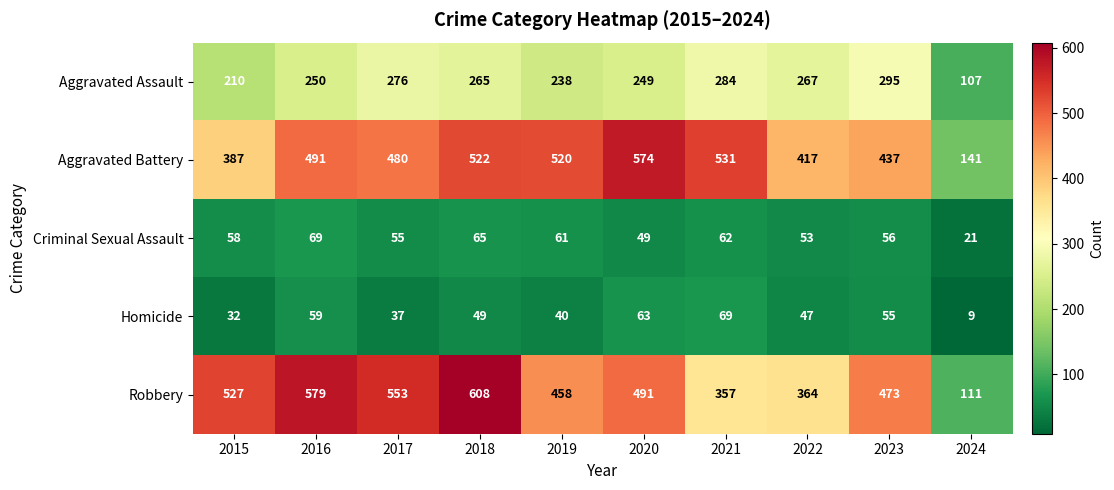

At which label is Aggravated Battery closest to 357?

2015